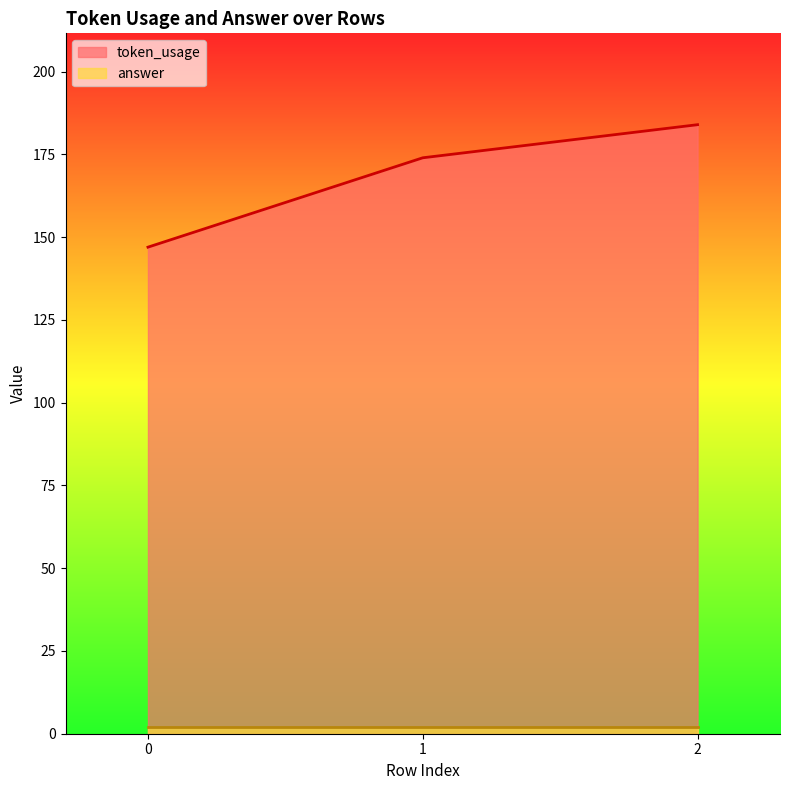

Reading left to right, what are all the values shown in this chart?

0=147	1=174	2=184